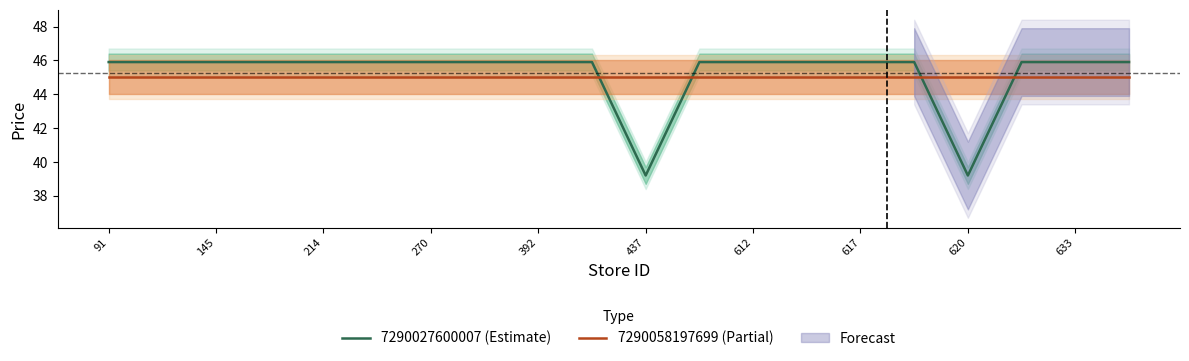

What is the difference between the highest and lowest values at 17?

0.9